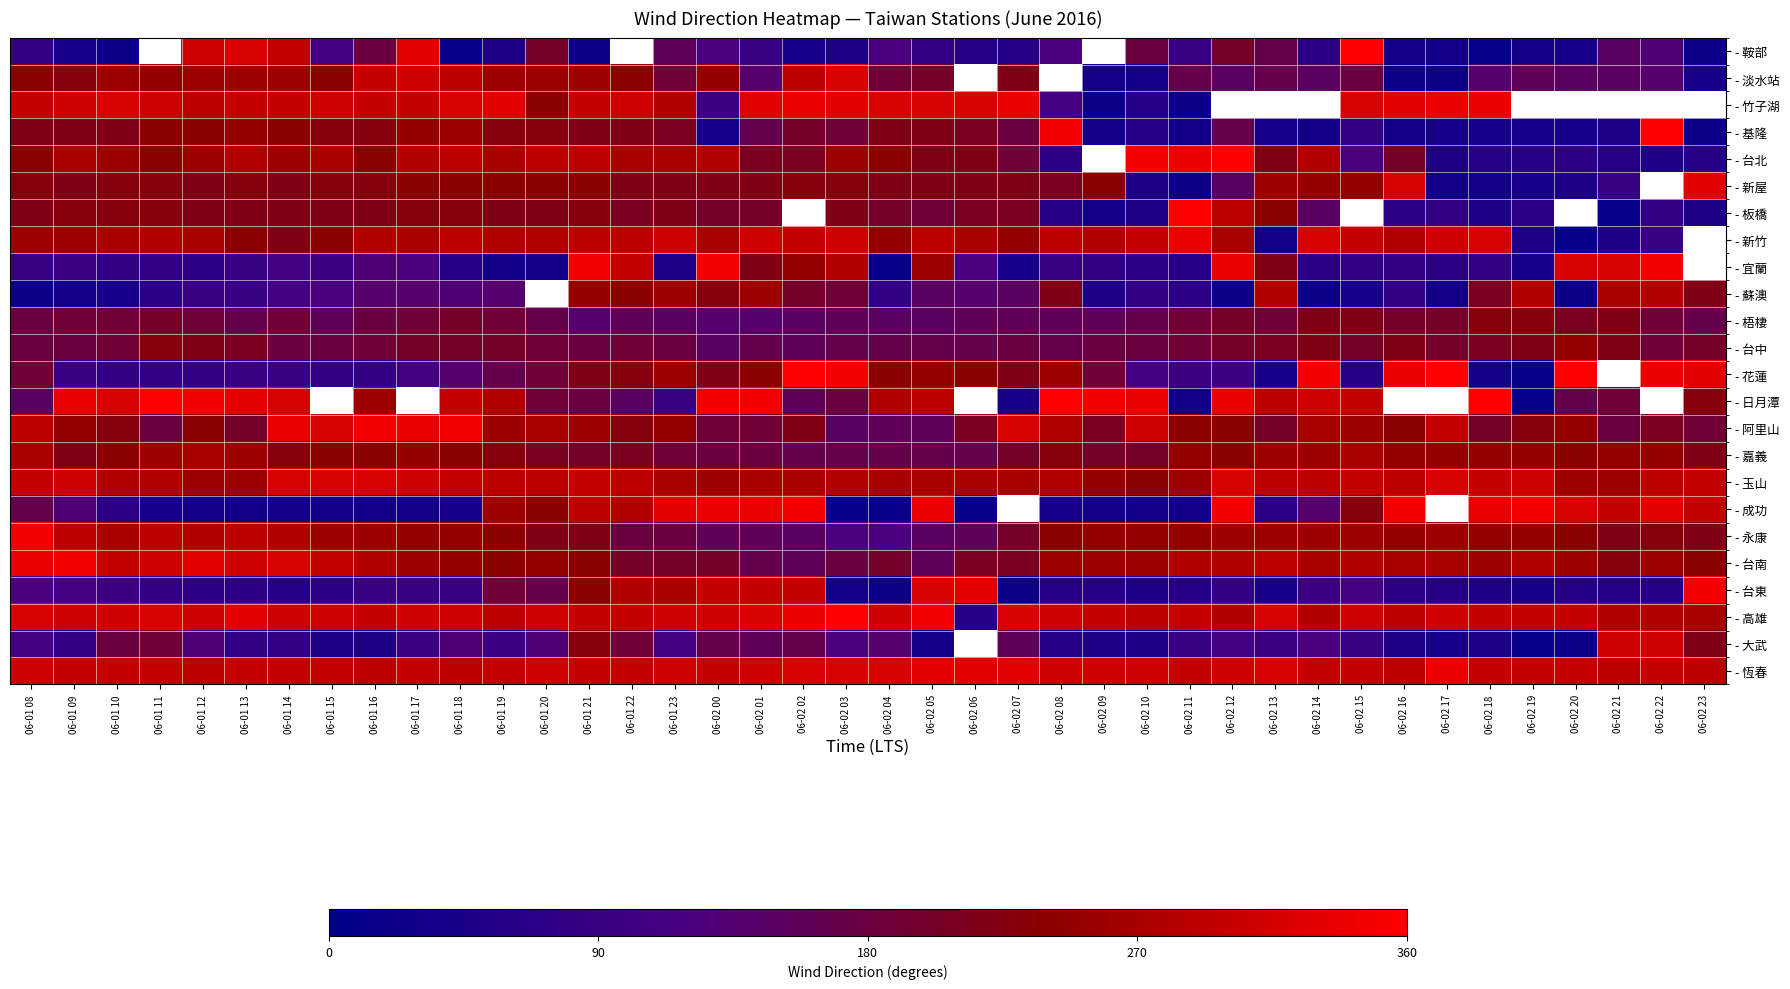

What is the average value of the - 梧棲 series?

180.5